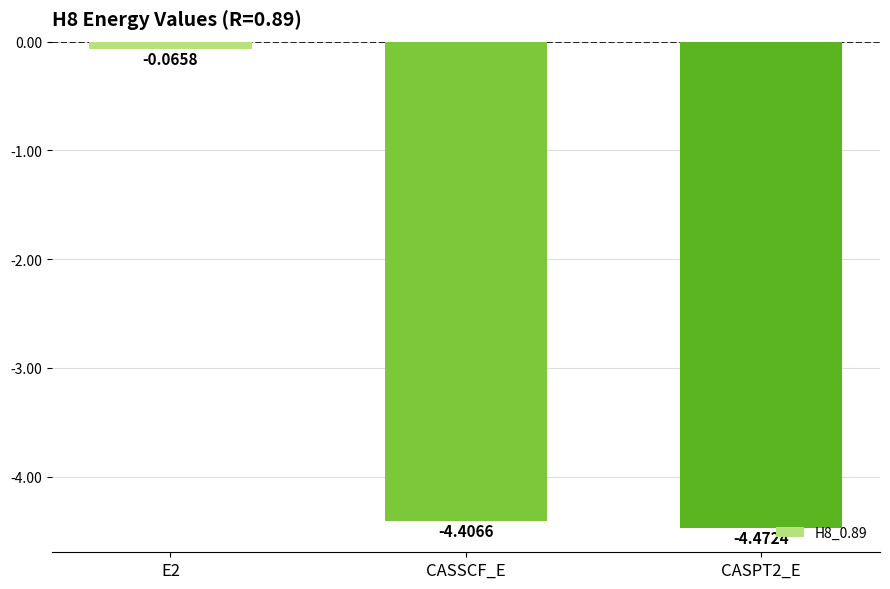

List the labels in order of value, largest first.

E2, CASSCF_E, CASPT2_E